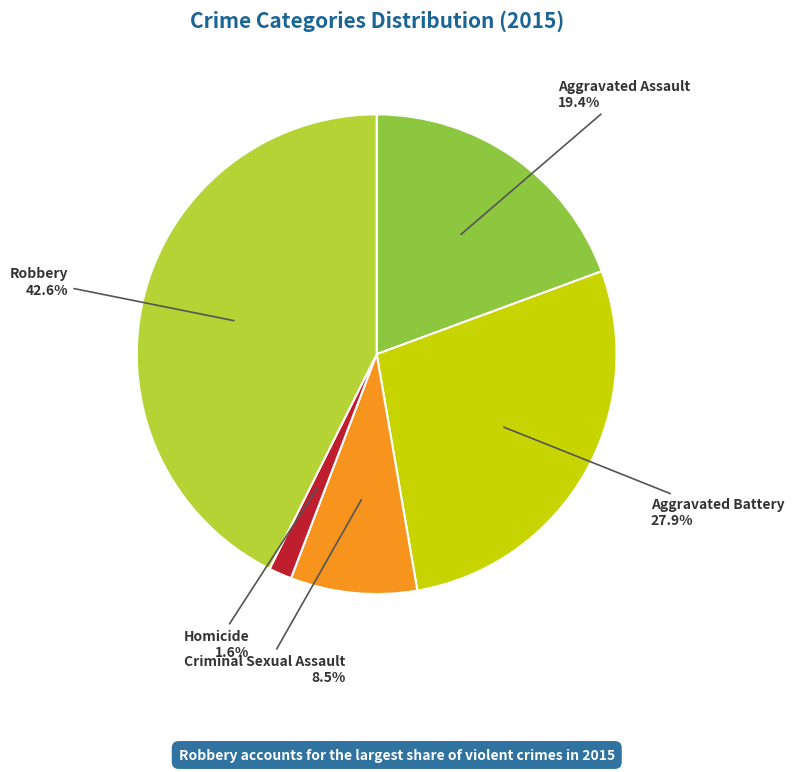

To the nearest percent, what is the combined percentage of Aggravated Assault and Criminal Sexual Assault?

28%